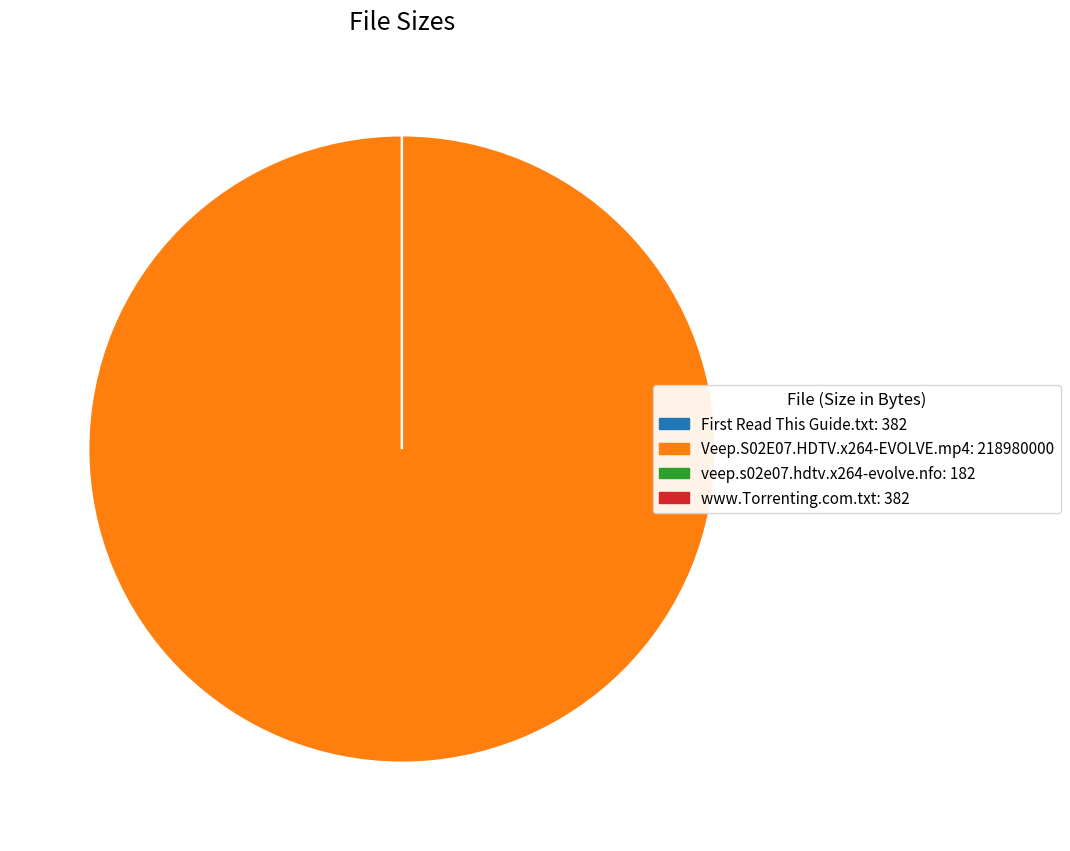

What is the largest slice in the pie chart?

Veep.S02E07.HDTV.x264-EVOLVE.mp4